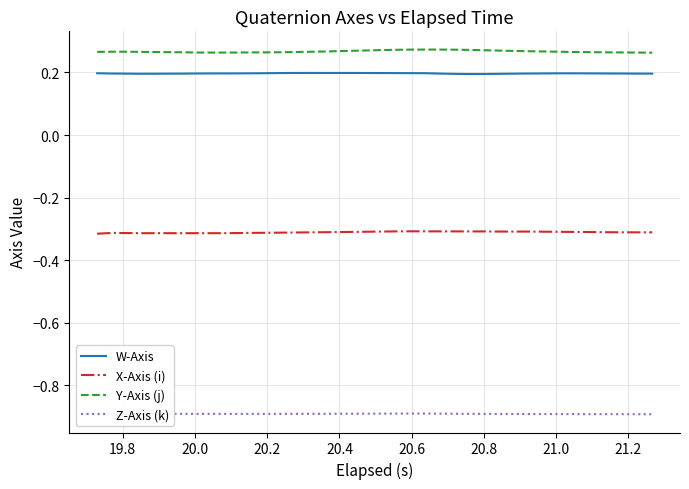

Does the chart display data point markers on the line(s)?

No